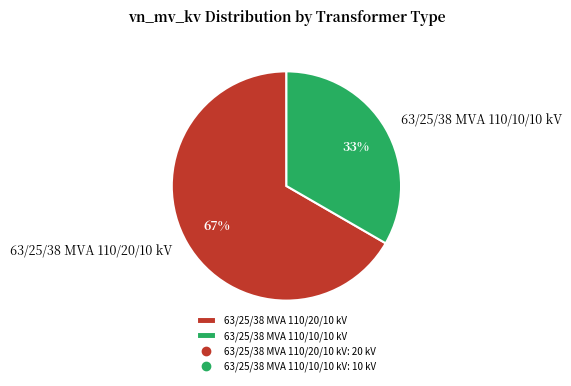

How many slices are in this pie chart?

2